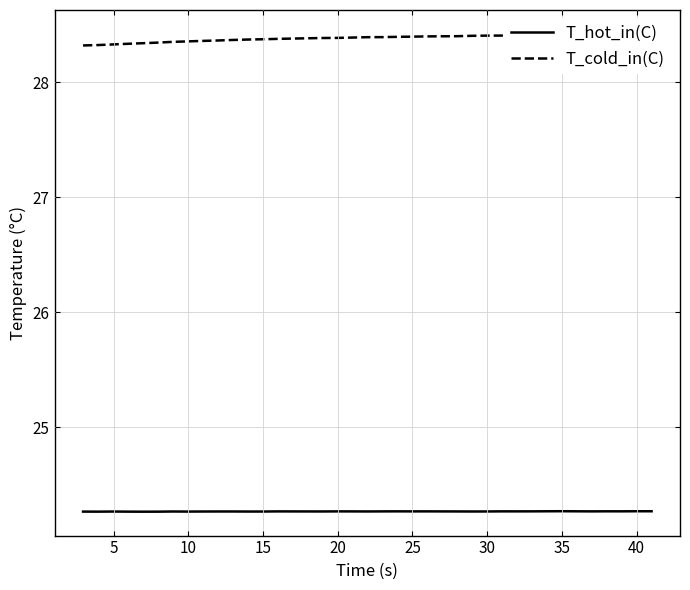

What is the highest value of the T_hot_in(C) series?

24.3